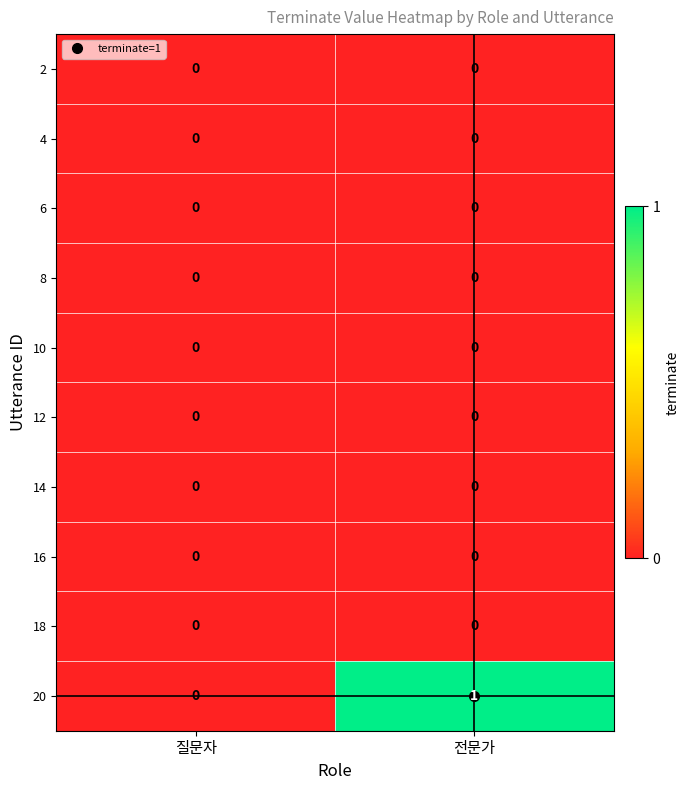

Between 질문자 and 전문가, which series saw the biggest shift?

20